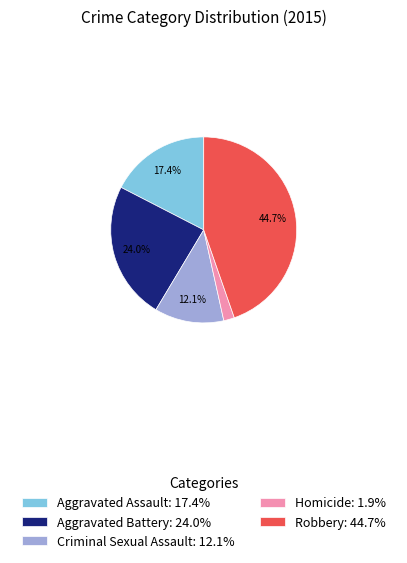

To the nearest percent, what percentage of the pie is Aggravated Assault?

17%